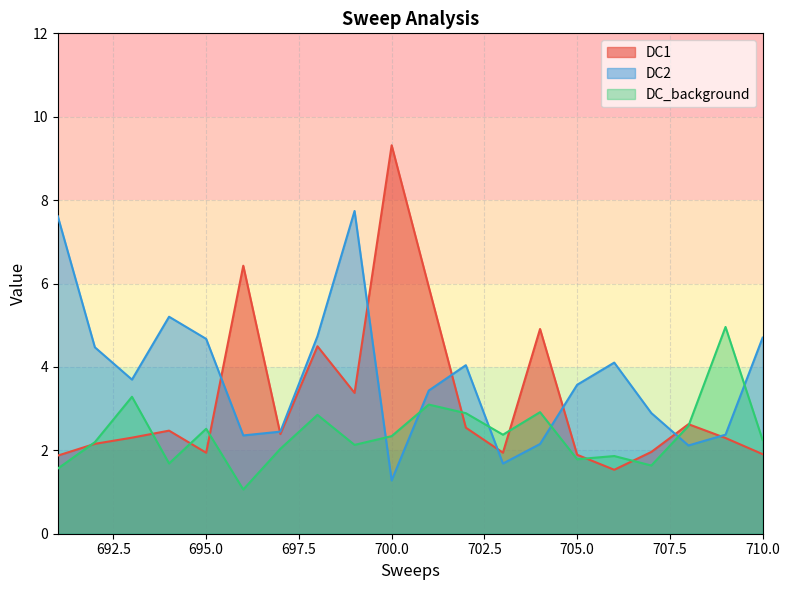

True or false: DC_background has a value of 3.8 at 702.

False